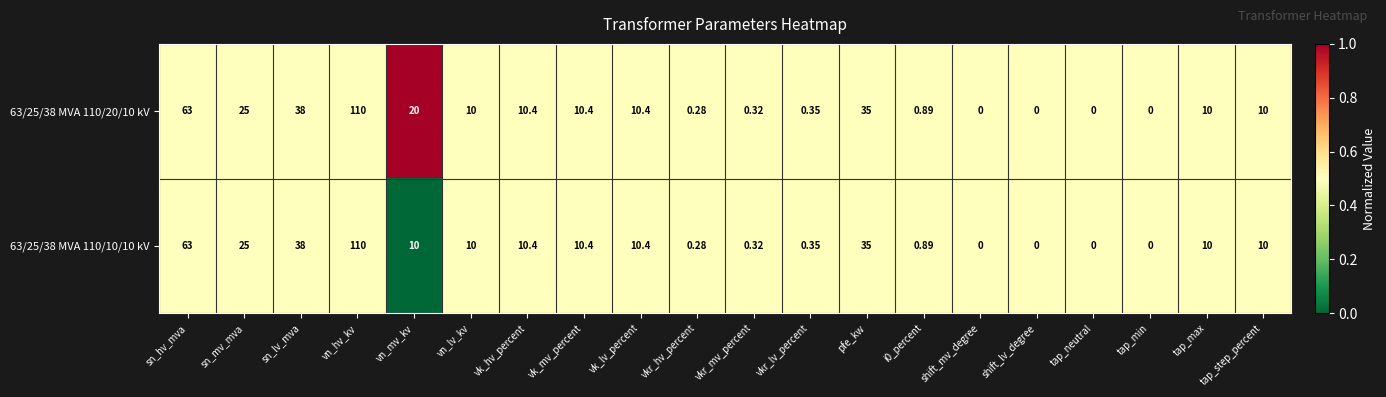

Is the value of 63/25/38 MVA 110/20/10 kV at shift_mv_degree greater than the value of 63/25/38 MVA 110/10/10 kV at vkr_mv_percent?

No